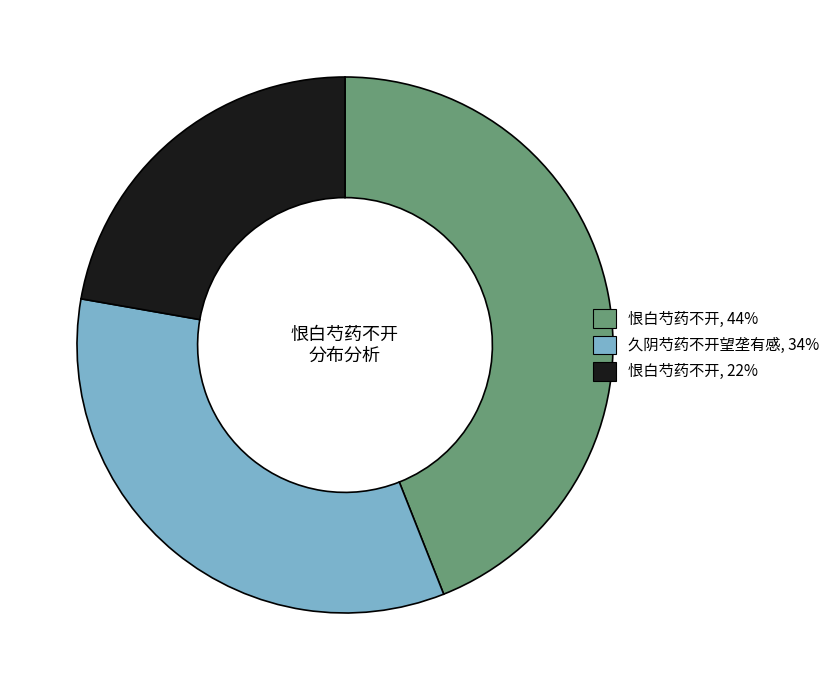

Is there any slice that represents more than half of the pie?

No